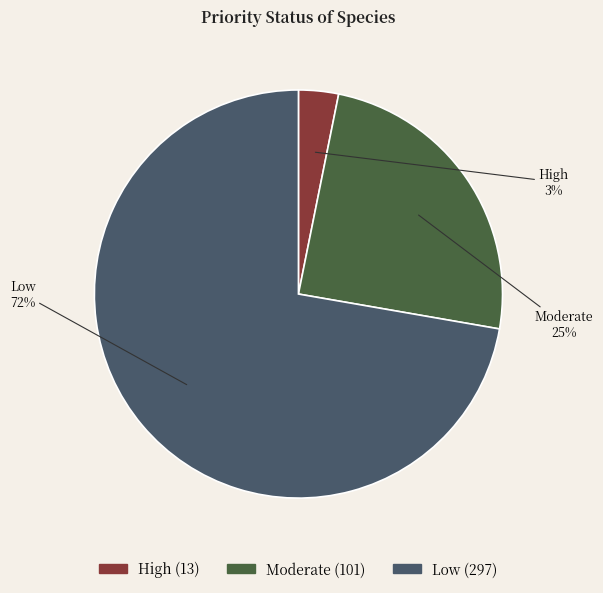

Rank the categories by value from lowest to highest.

High, Moderate, Low